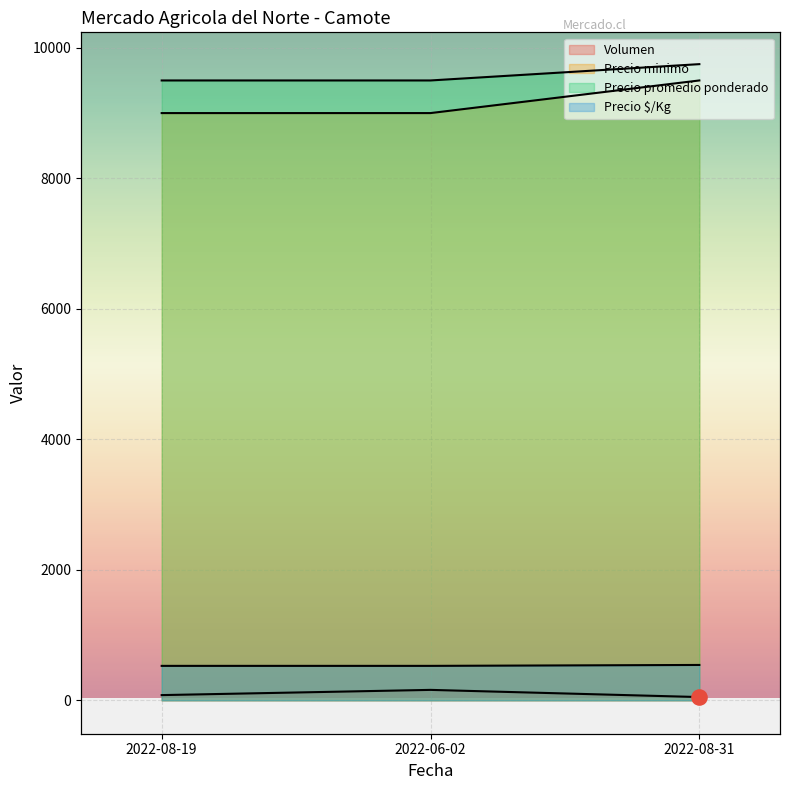

Which series contains the lowest Y value?

Precio $/Kg